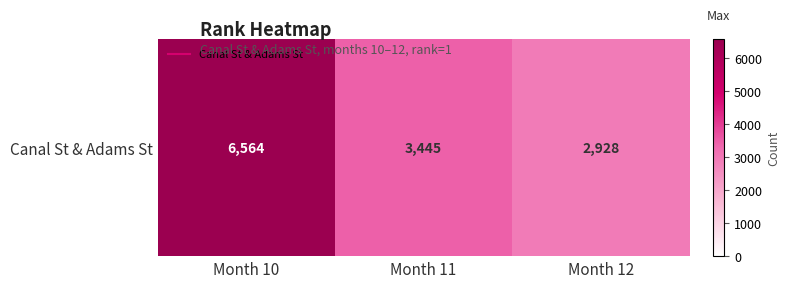

Reading left to right, what are all the values shown in this chart?

Month 10=6564	Month 11=3445	Month 12=2928